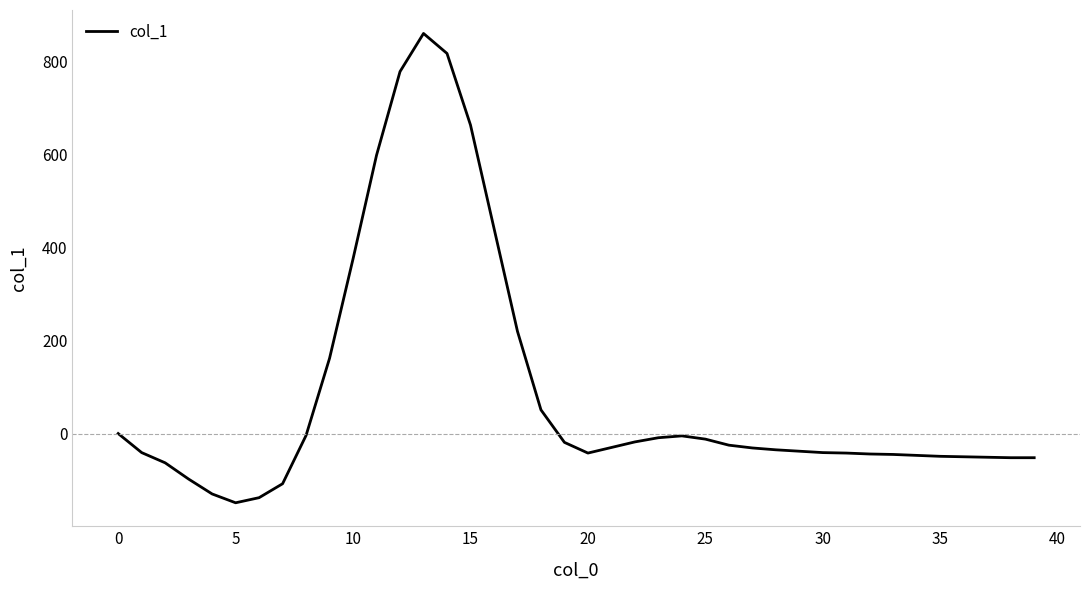

What is the greatest value displayed?

861